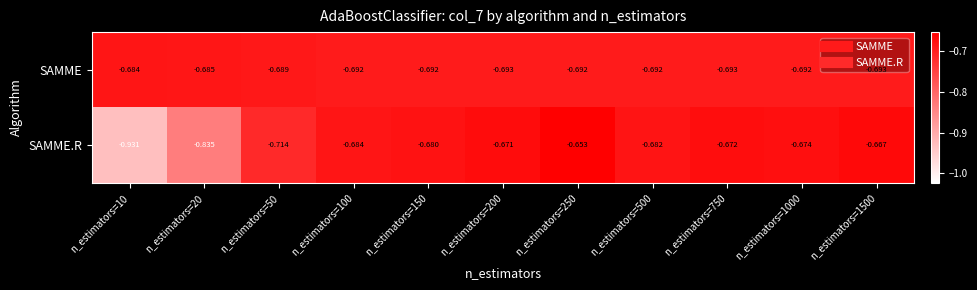

At which category is the sum across all series the highest?

n_estimators=250